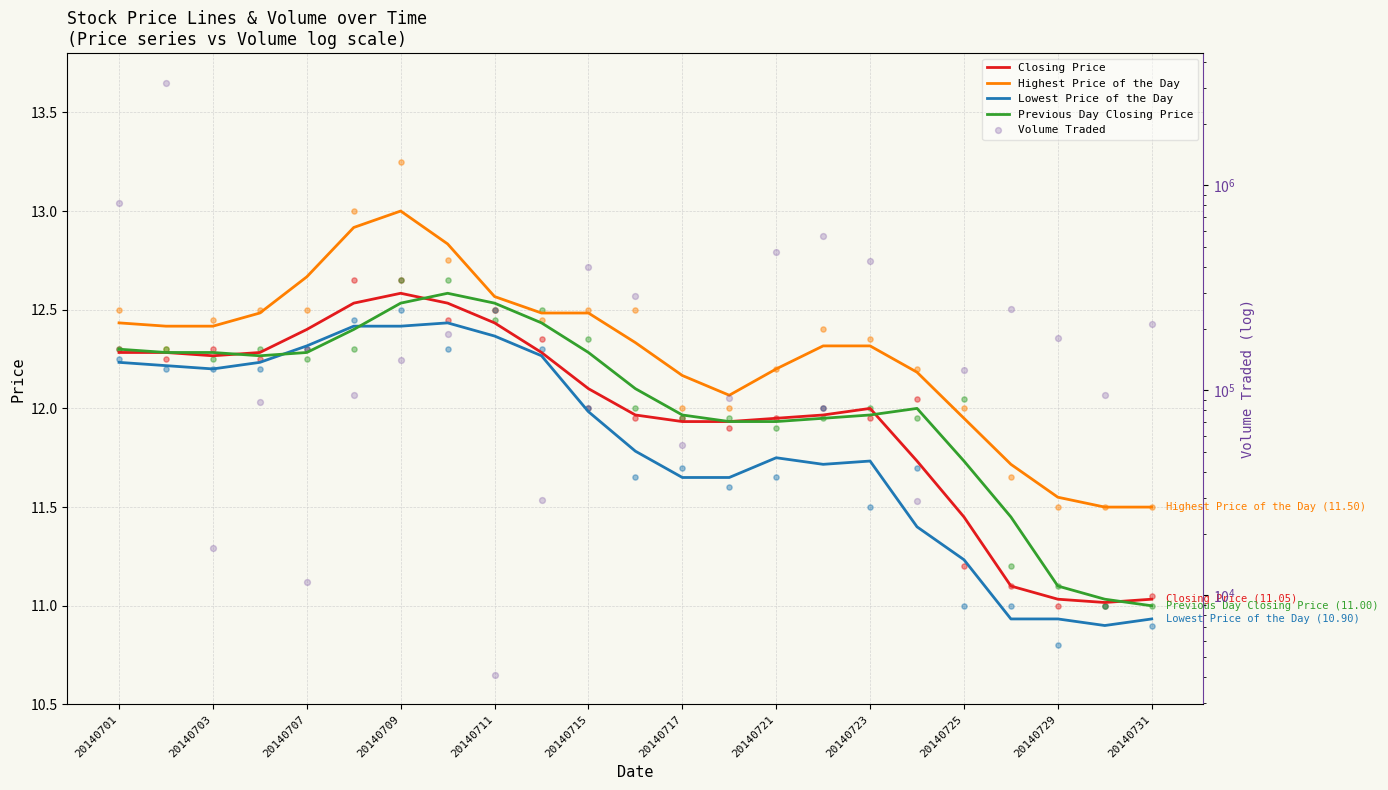

At how many categories does at least one series exceed 1896658?

1